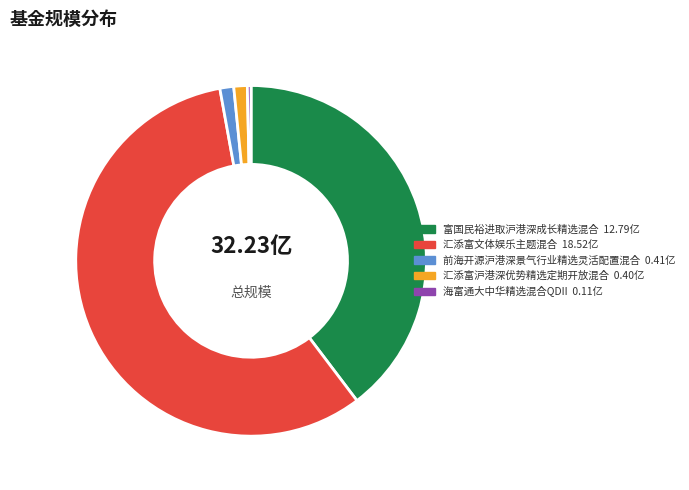

Which has a higher value, 富国民裕进取沪港深成长精选混合 or 前海开源沪港深景气行业精选灵活配置混合?

富国民裕进取沪港深成长精选混合